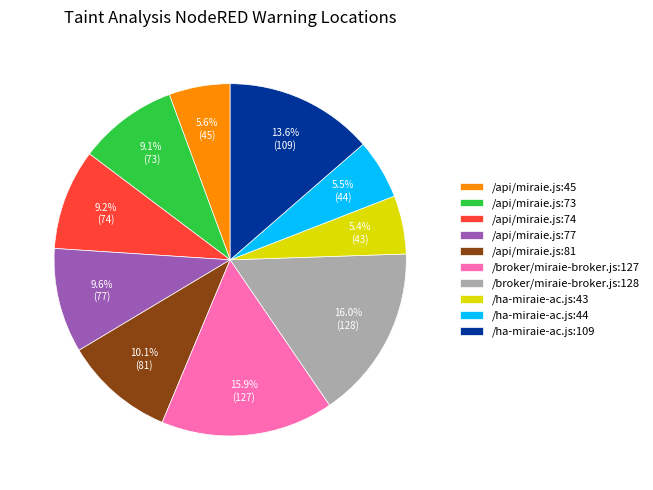

Is there any slice that represents more than half of the pie?

No